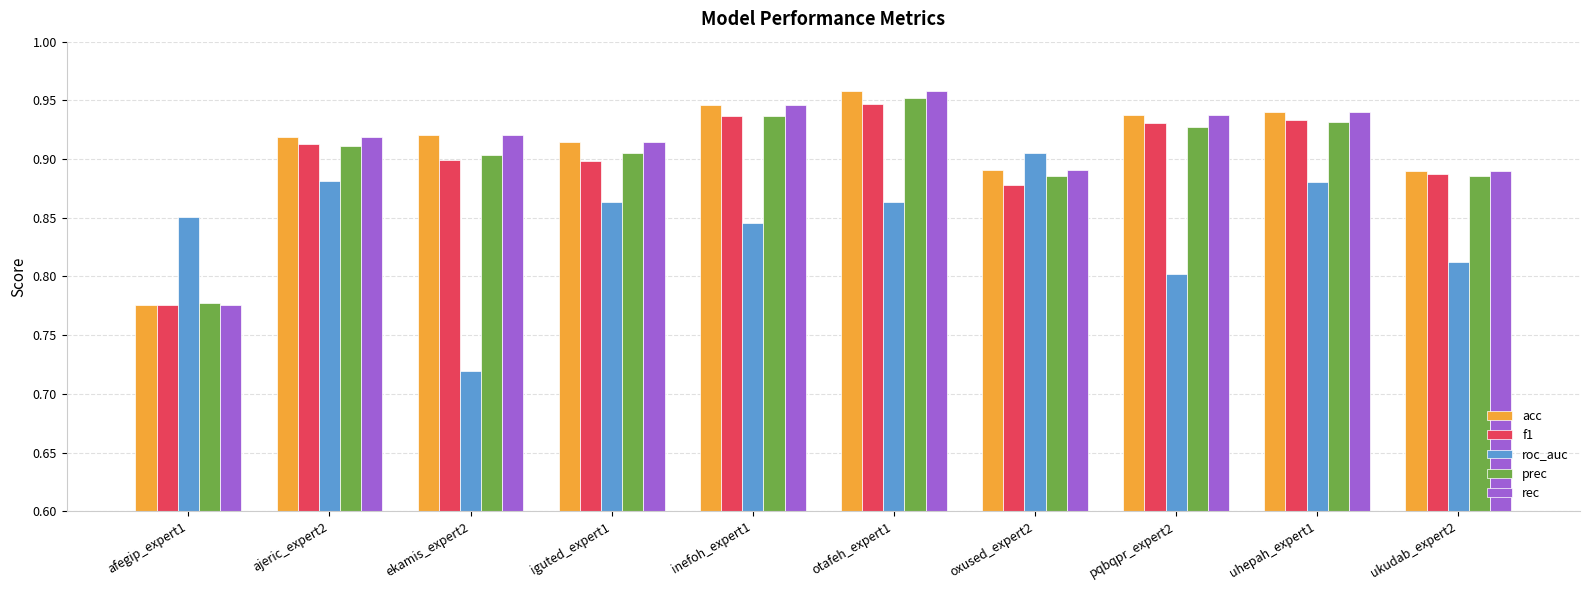

Where is rec nearest to the value 0?

afegip_expert1